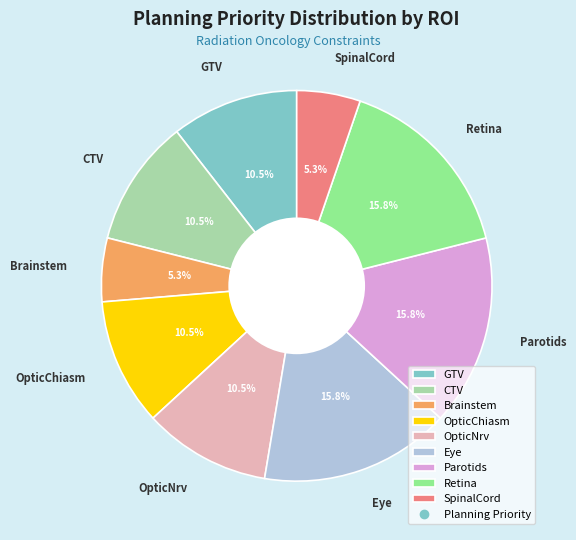

To the nearest percent, what portion does SpinalCord represent?

5%